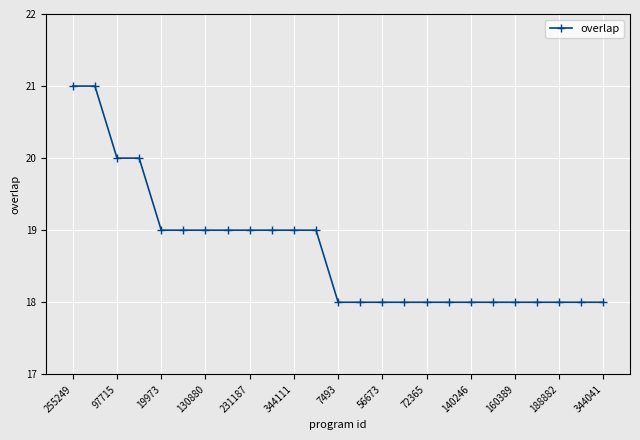

Is this an area chart (filled region under the line)?

No